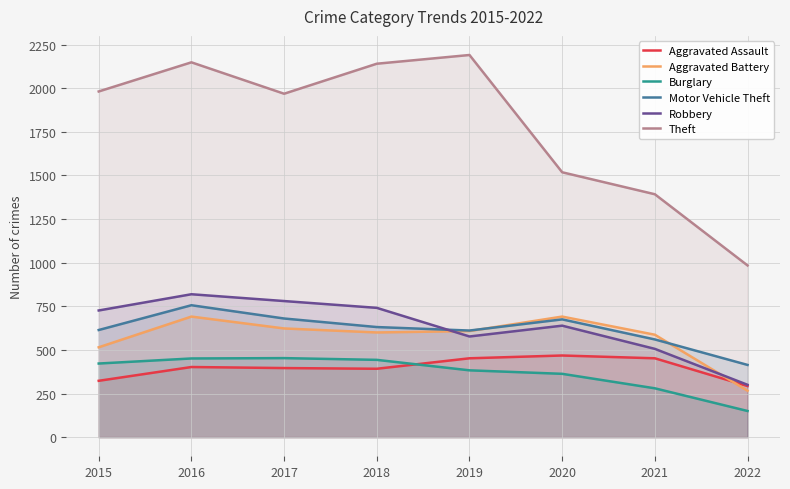

In Aggravated Battery, how many points are lower than both neighbors (excluding endpoints)?

1